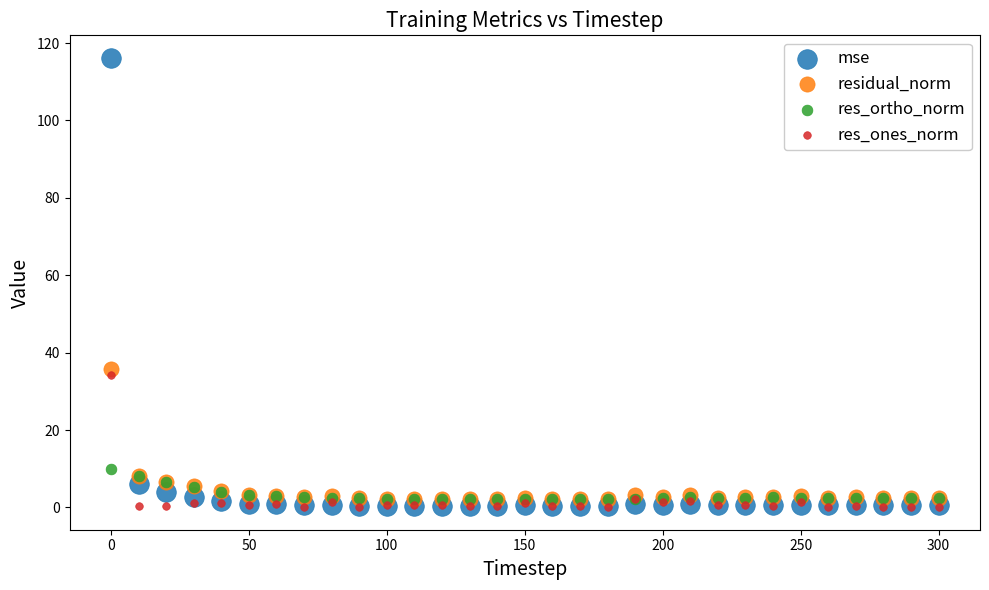

What are all the series names shown in the legend?

mse, residual_norm, res_ortho_norm, res_ones_norm